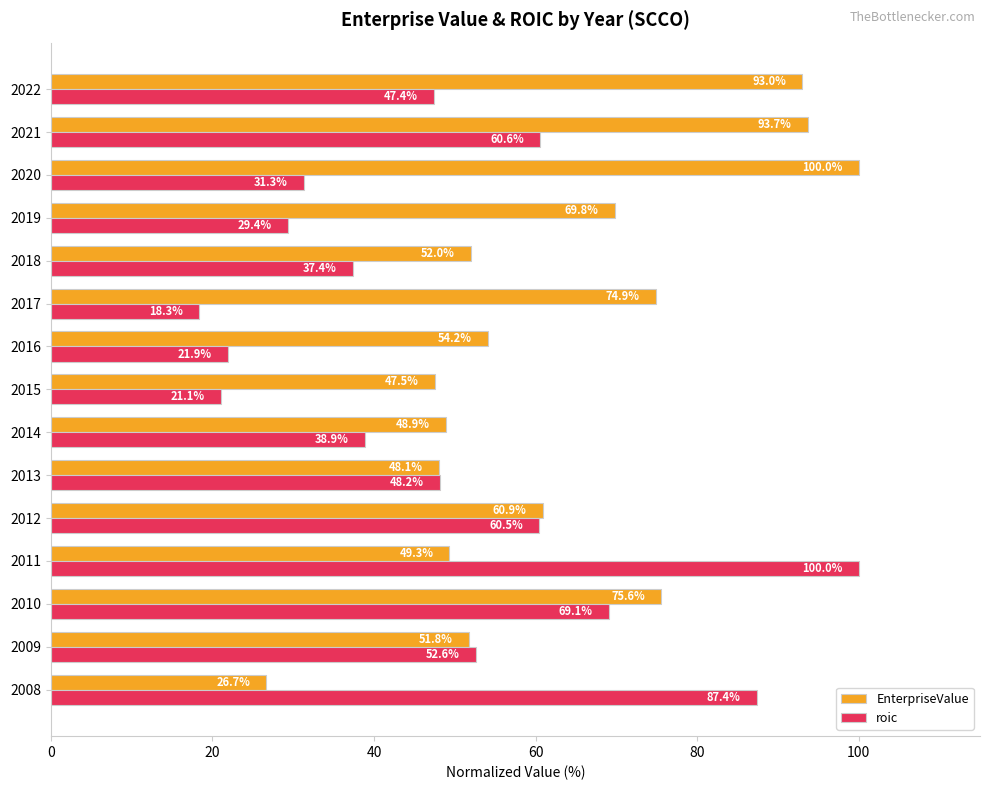

What is the difference between the second highest and minimum values in the roic series?

69.0